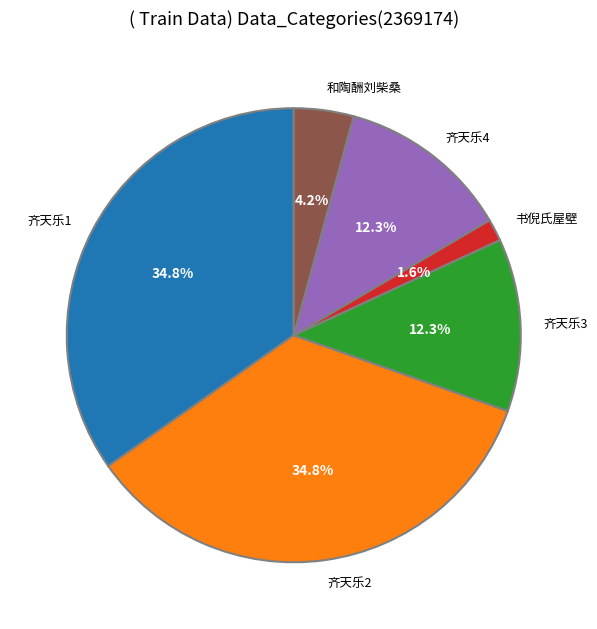

Approximately how many times larger is the value at 和陶酬刘柴桑 compared to 齐天乐4?

0.3